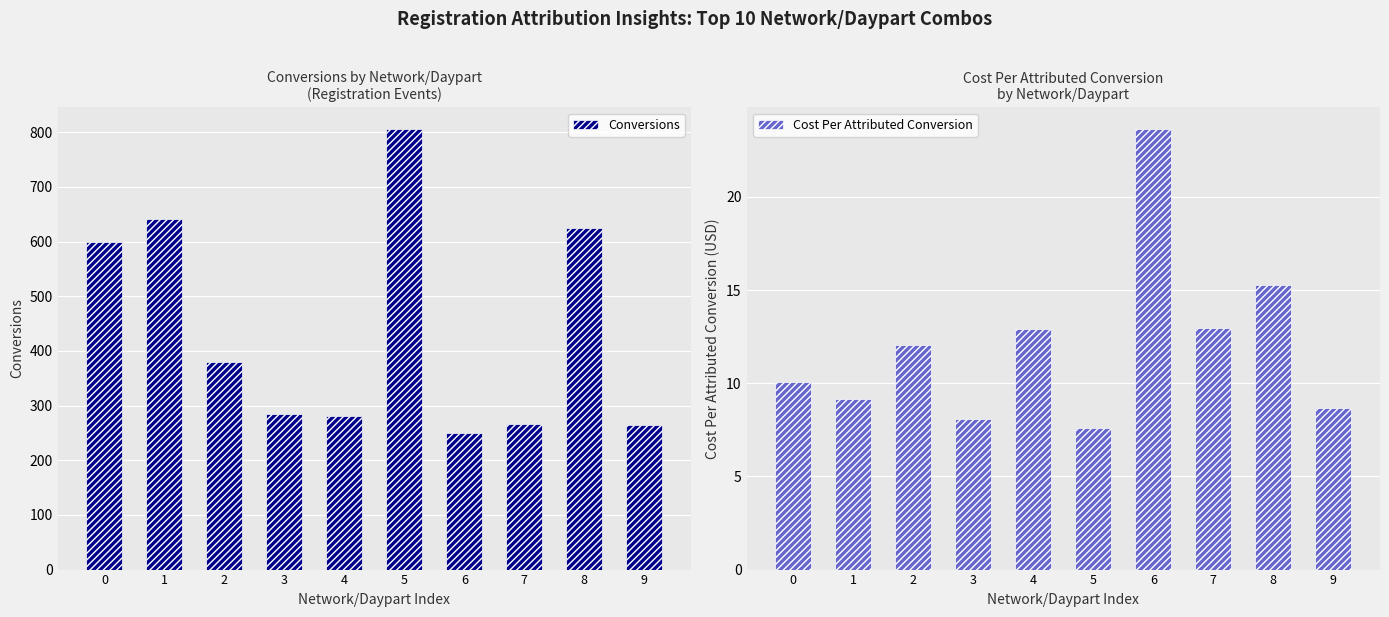

Reading left to right, extract all data points from this chart.

Conversions: 600.0	641.0	380.0	284.0	281.0	805.0	250.0	266.0	624.0	265.0
Cost Per Attributed Conversion: 10.1	9.2	12.1	8.1	12.9	7.6	23.6	12.9	15.3	8.7